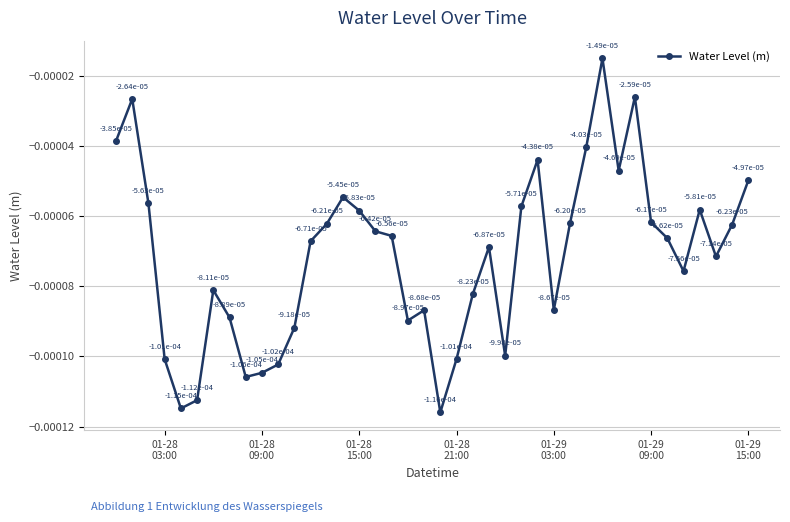

How many interior local valleys (lower than both neighbors) does the data have?

9